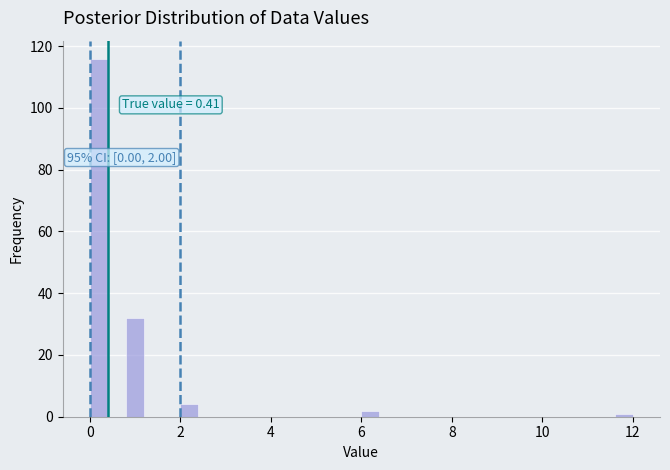

Read against the x-axis, roughly where is the centre of the tallest bar?

0.2